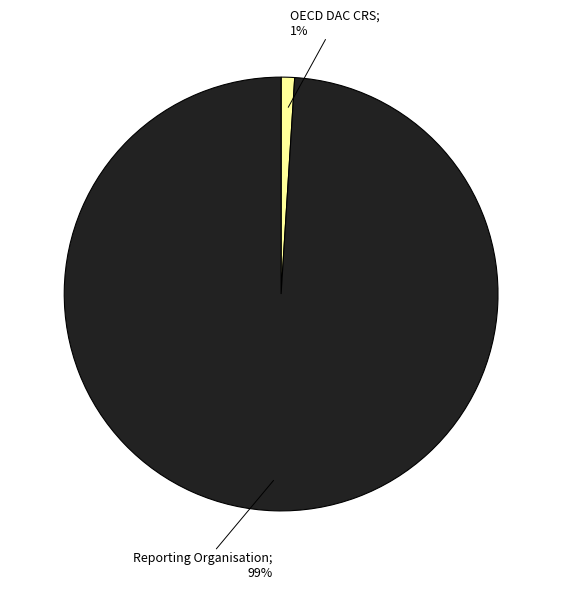

To the nearest percent, what is the difference between the largest and smallest slice percentages?

98%